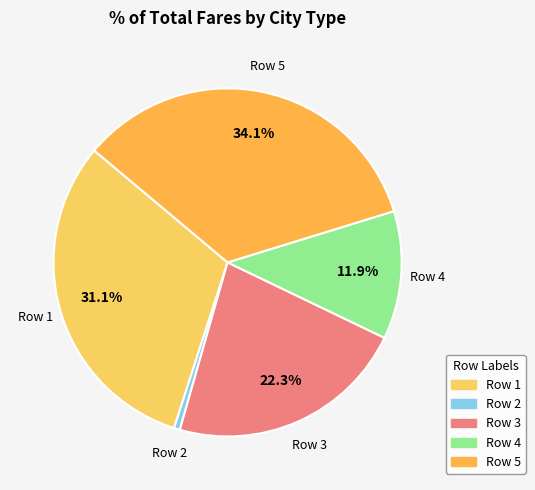

How many segments does this pie chart have?

5